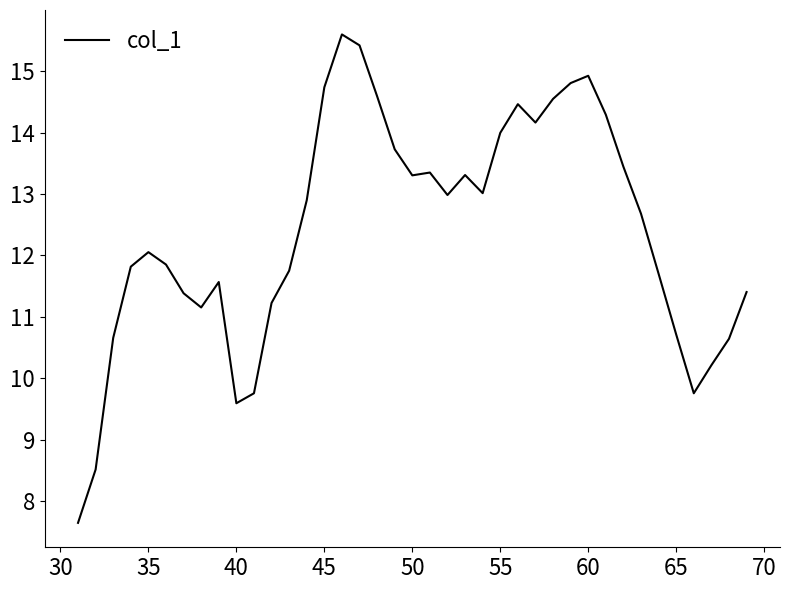

How many lines are shown in the chart?

1